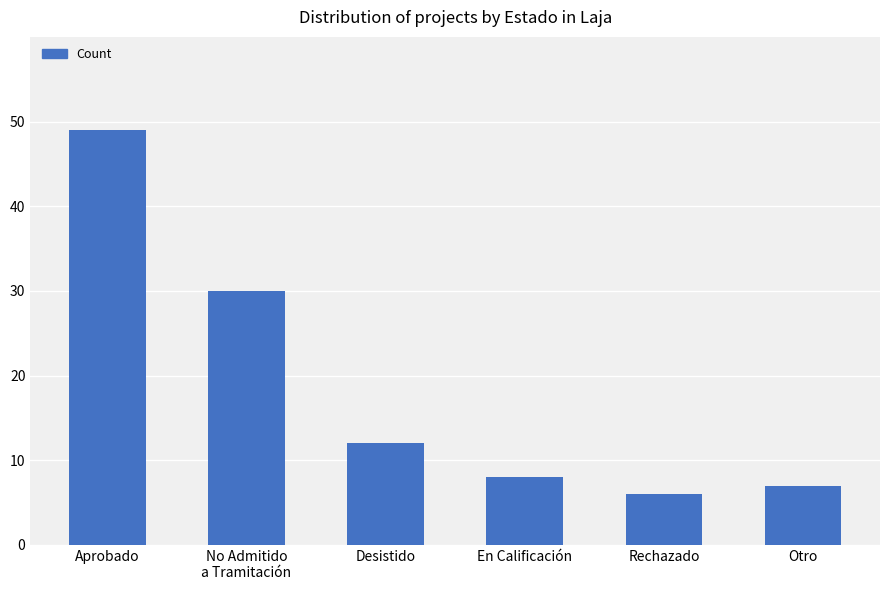

Reading left to right, what are all the values shown in this chart?

Aprobado=49	No Admitido
a Tramitación=30	Desistido=12	En Calificación=8	Rechazado=6	Otro=7